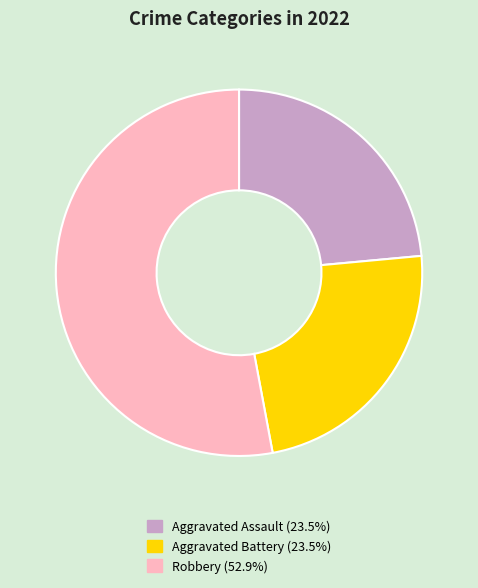

Does any single category account for the majority?

Yes